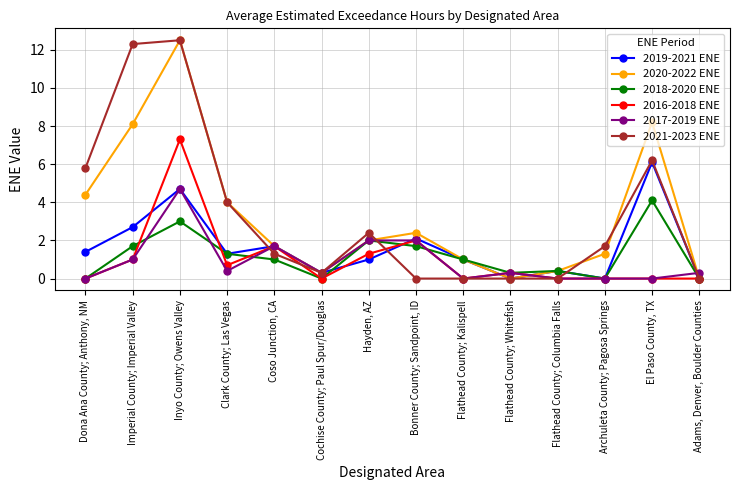

True or false: 2016-2018 ENE has more than 2 points higher than both neighbors.

True